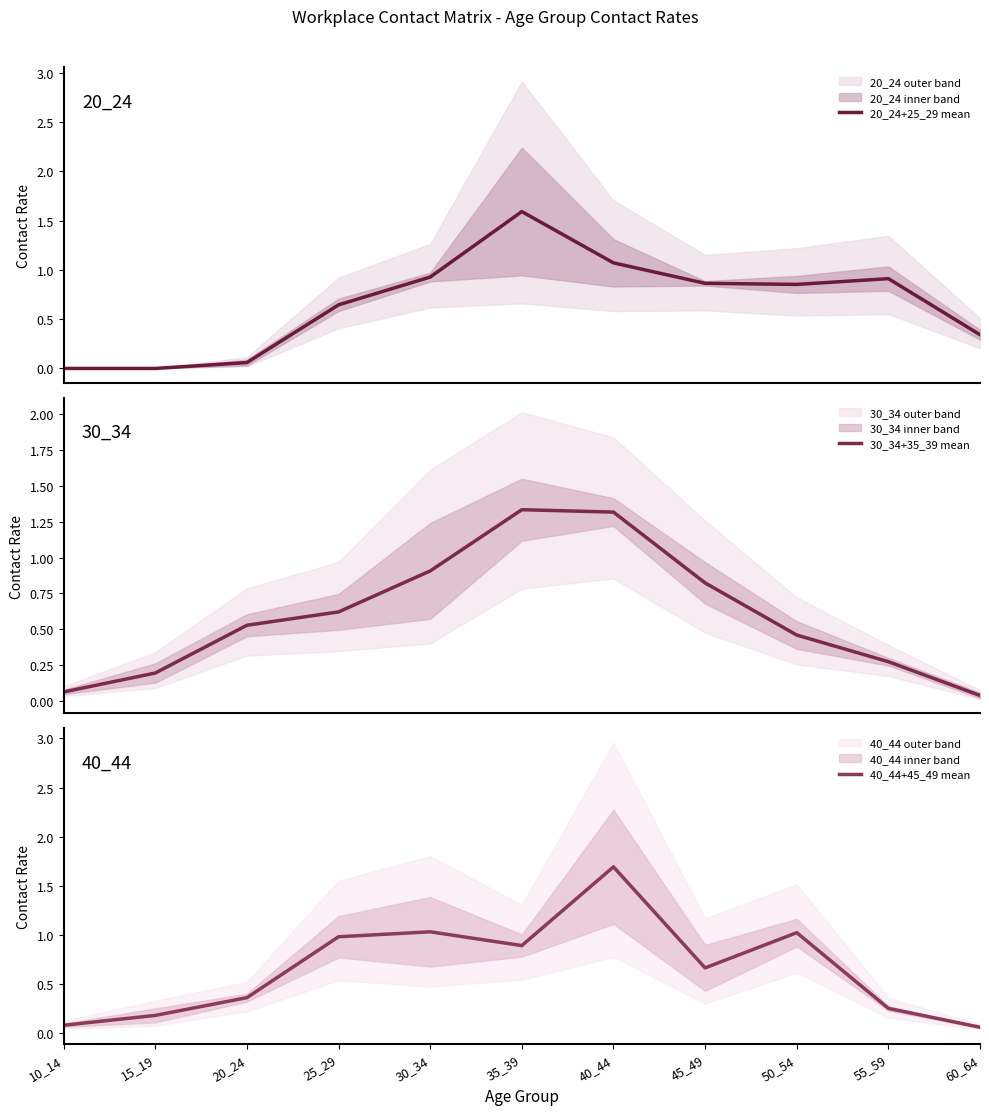

Reading right to left, extract all data points from this chart.

20_24+25_29 mean: 0.3	0.9	0.9	0.9	1.1	1.6	0.9	0.6	0.1	0.0	0.0
30_34+35_39 mean: 0.0	0.3	0.5	0.8	1.3	1.3	0.9	0.6	0.5	0.2	0.1
40_44+45_49 mean: 0.1	0.3	1.0	0.7	1.7	0.9	1.0	1.0	0.4	0.2	0.1